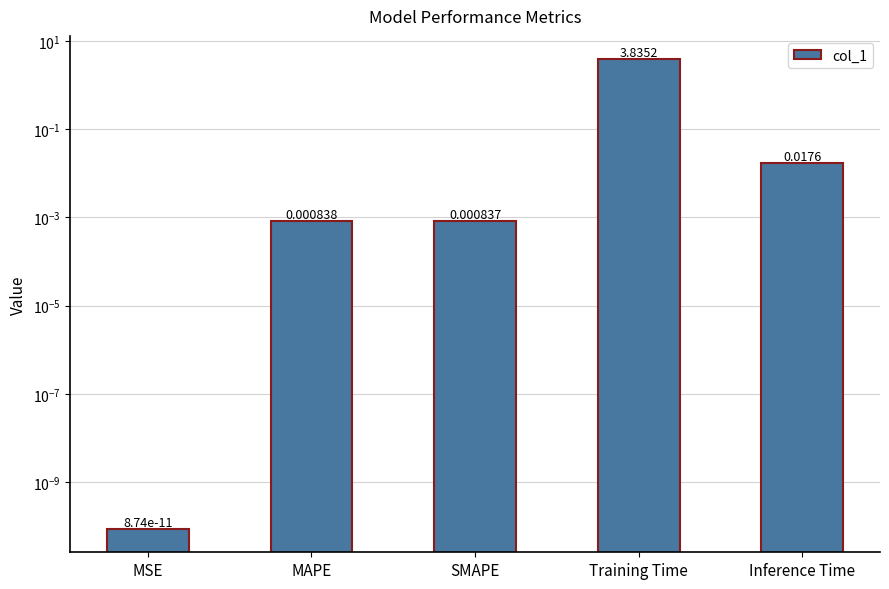

Rank the categories by value from lowest to highest.

MSE, SMAPE, MAPE, Inference Time, Training Time